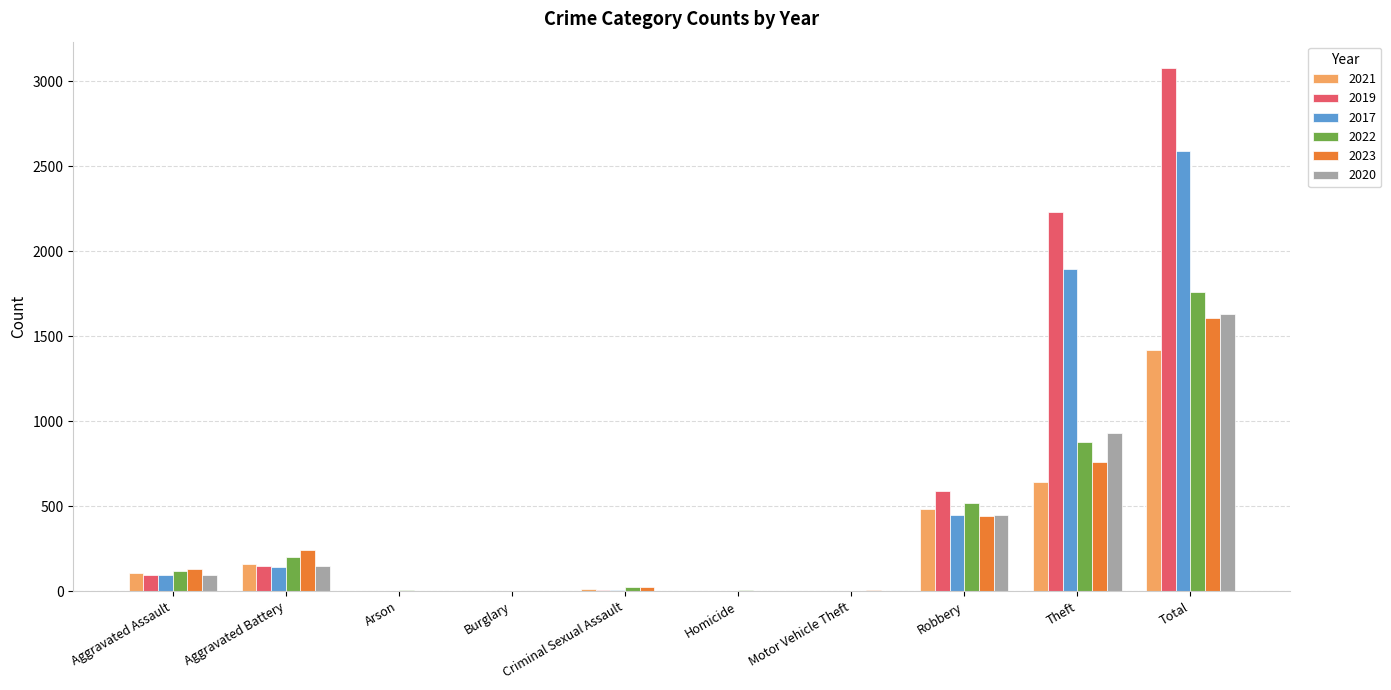

Is it true that 2023 equals 245 at Aggravated Battery?

True